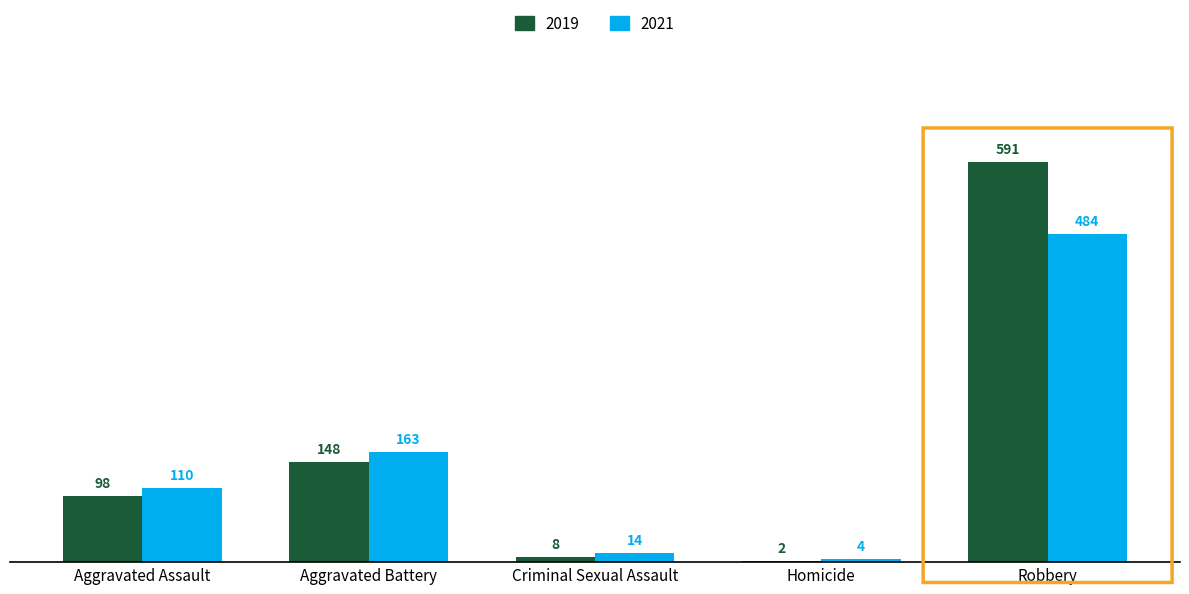

The 2021 series shows 198 at Aggravated Assault. True or false?

False